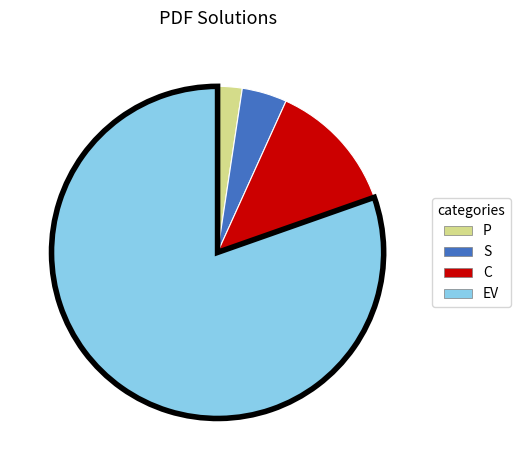

Rank the categories by value from lowest to highest.

P, S, C, EV